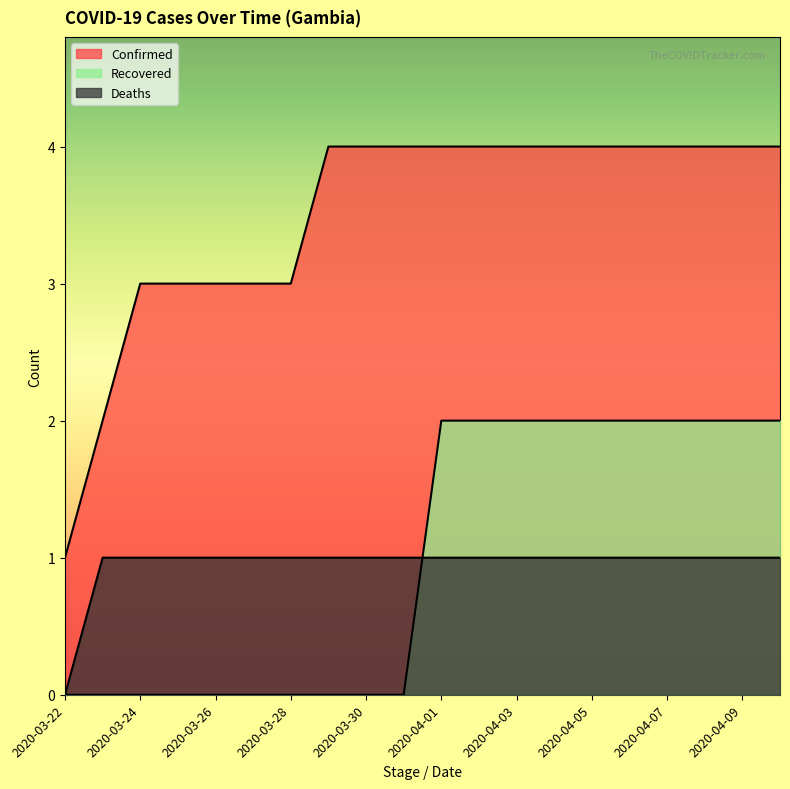

At how many categories does at least one series exceed 1?

19